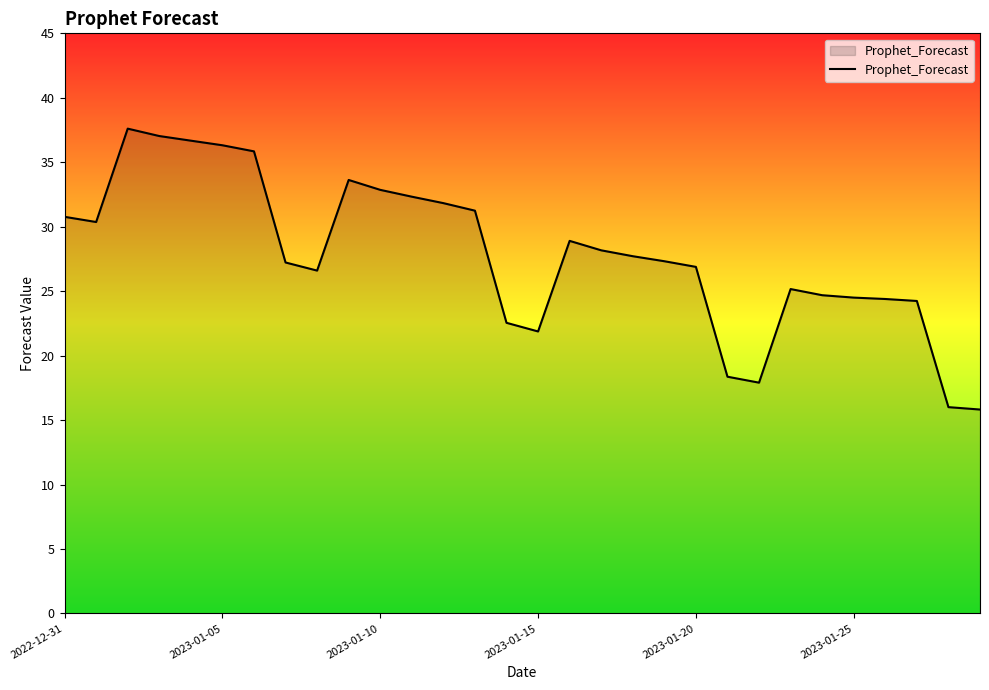

Does the chart display data point markers on the line(s)?

No